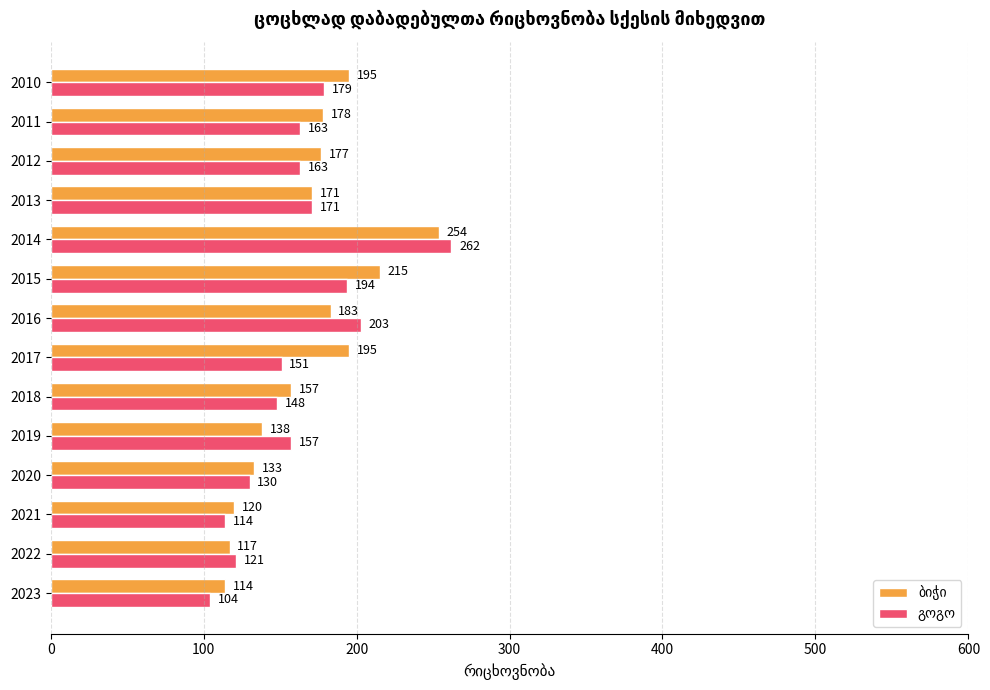

At which category does the chart reach its minimum across all series?

2023